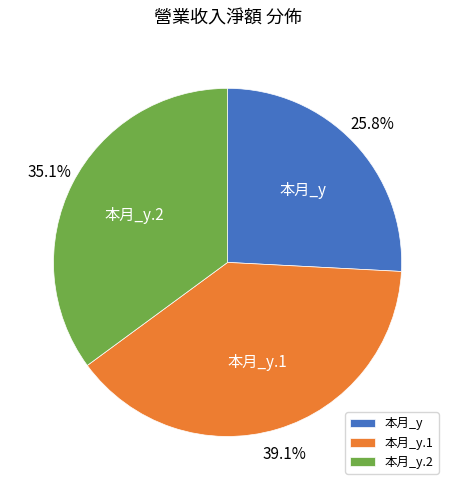

Combined, what portion of the pie is 本月_y and 本月_y.2?

60.9%